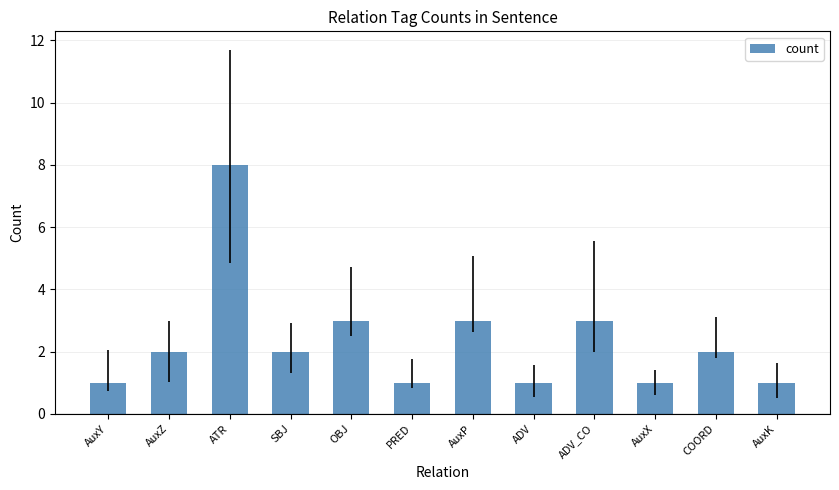

What is the sum of the values at AuxP and SBJ?

5